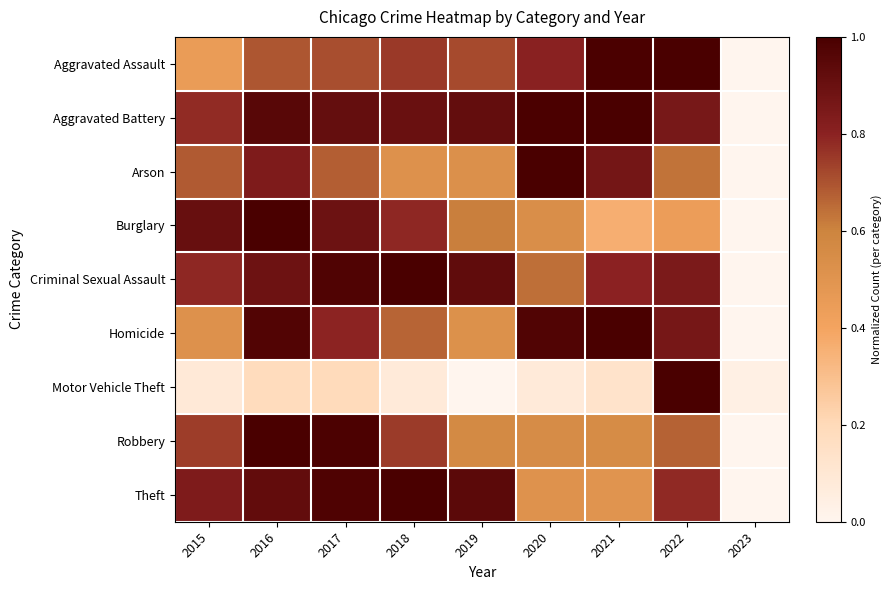

What is the maximum value shown in the chart?

1.0